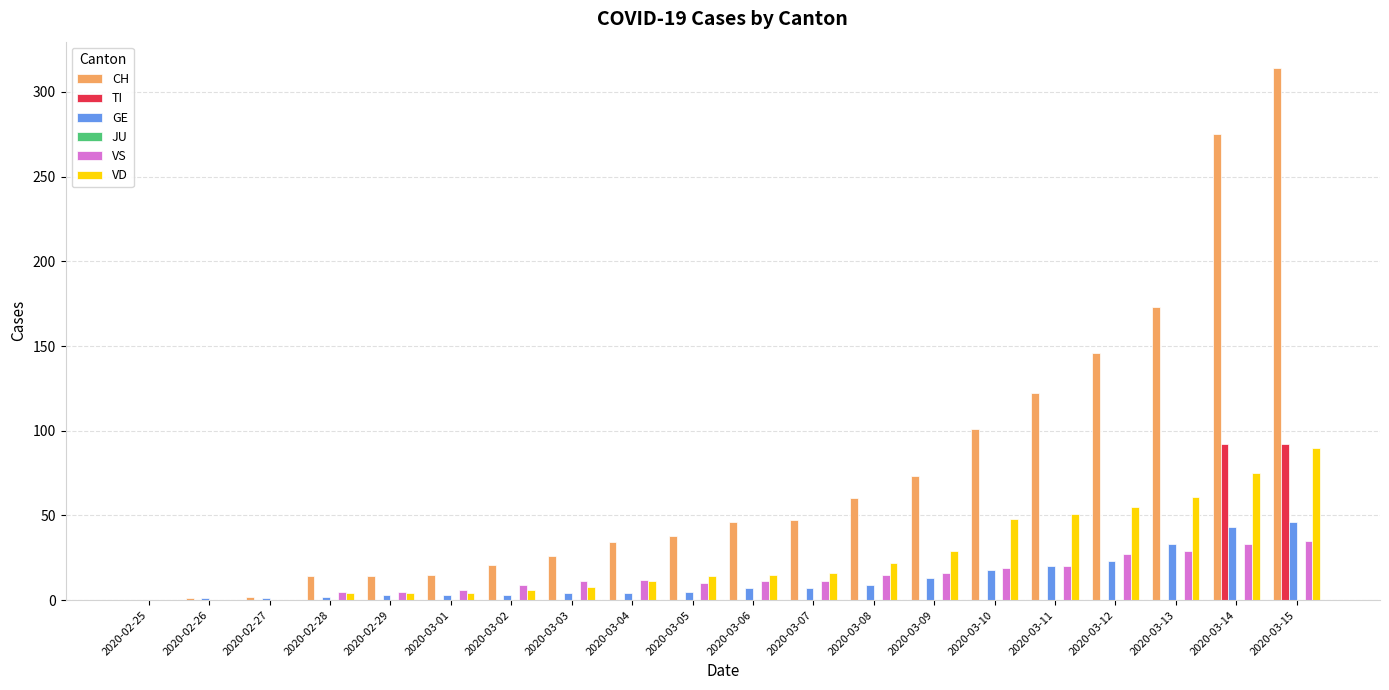

True or false: GE has a value of 18 at 2020-03-10.

True